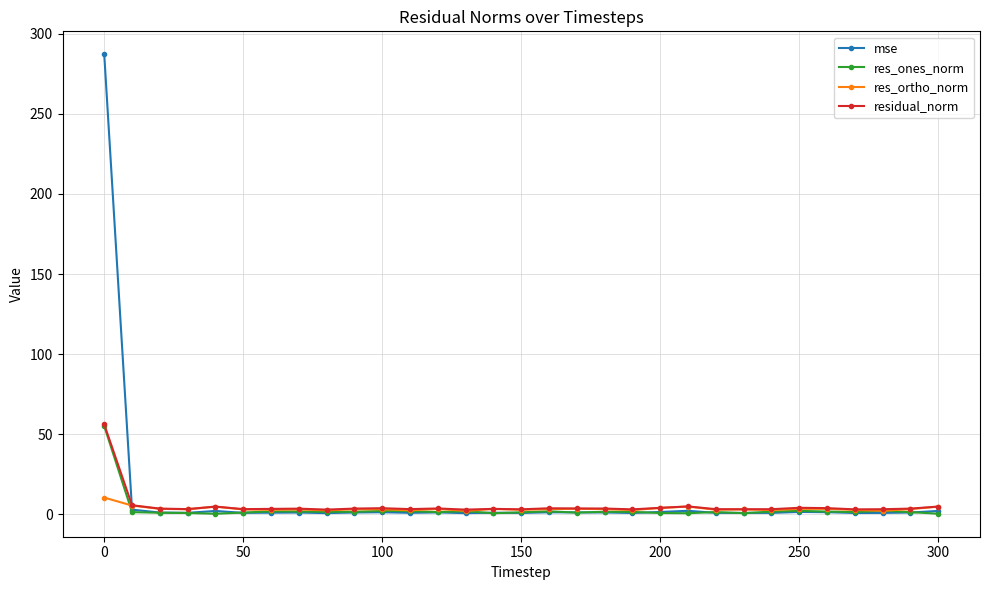

What is the greatest value displayed?

287.2